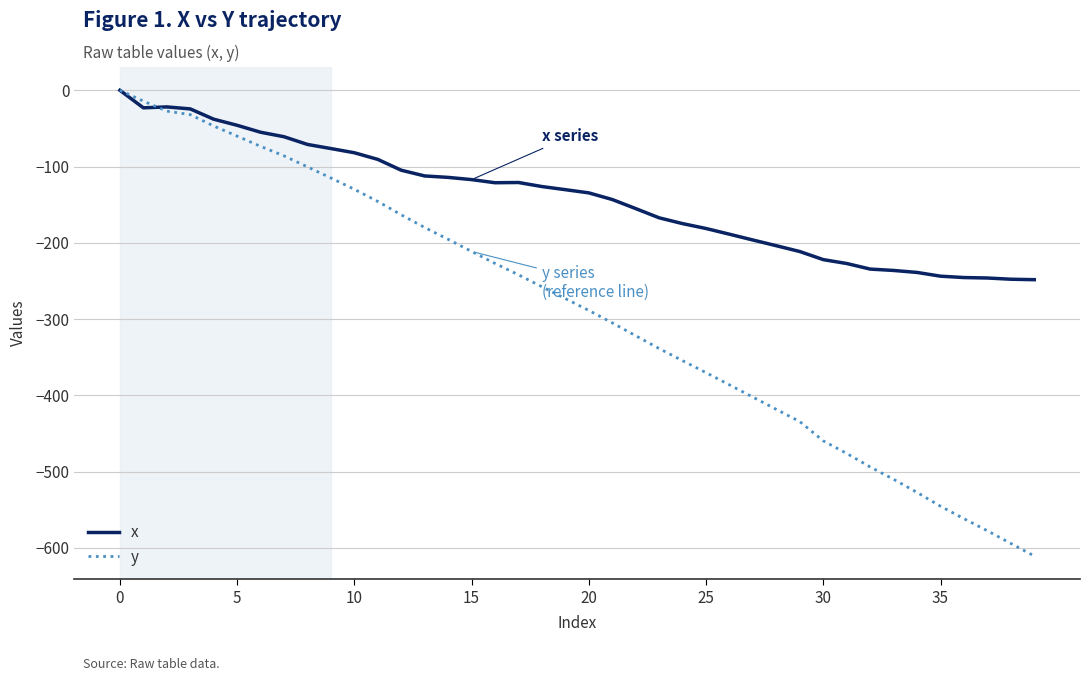

Rank the series by their average value, from highest to lowest.

x, y